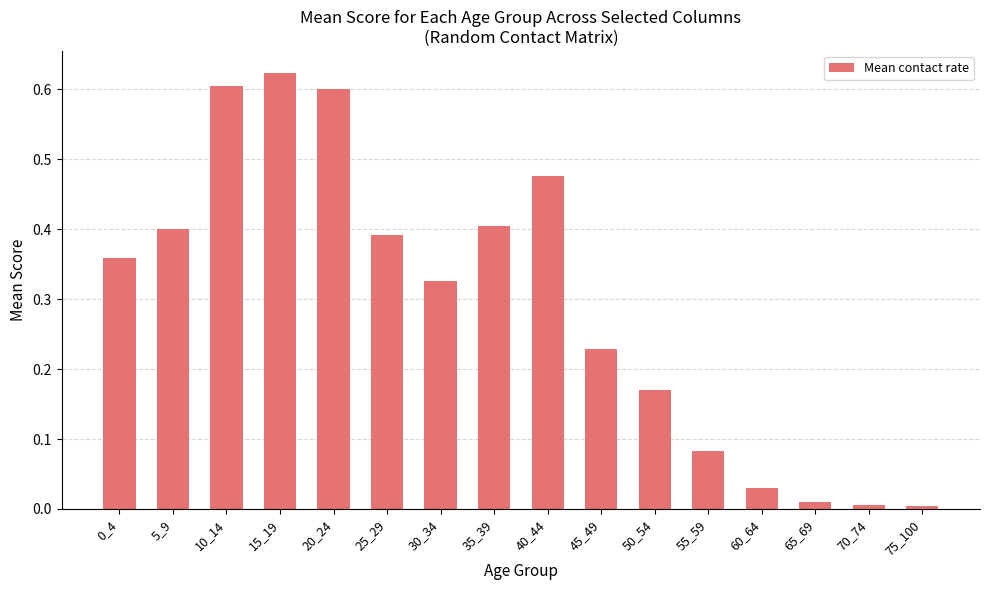

True or false: the data shows 0.1 at 5_9.

False